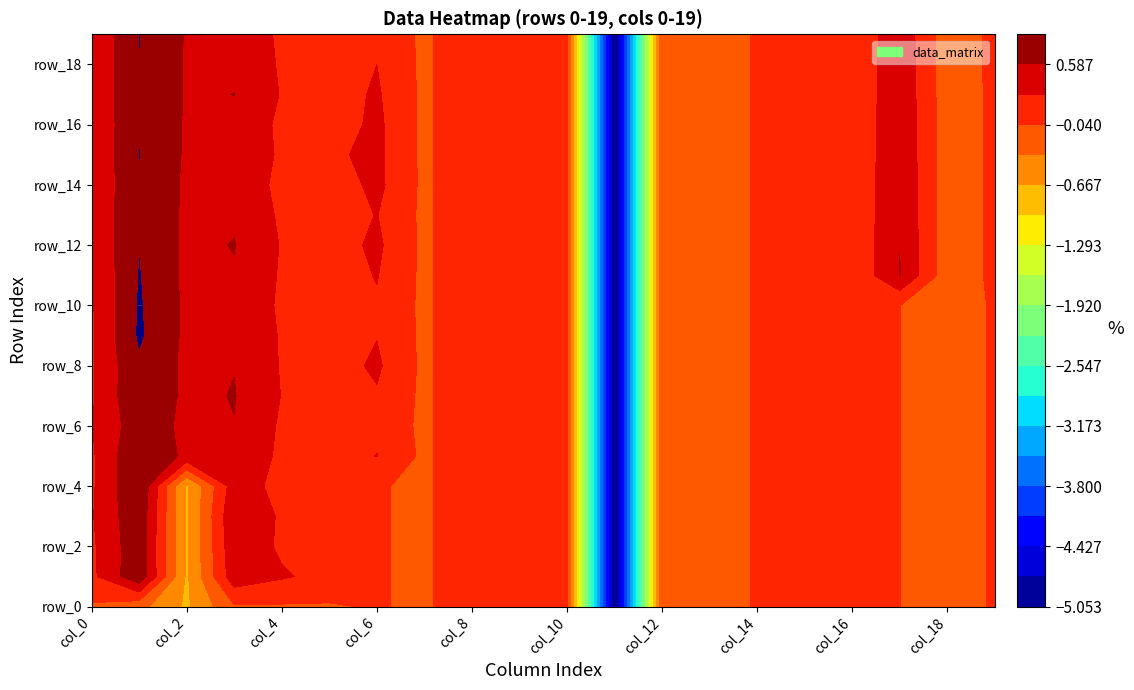

Is the value of row_9 at 1 greater than the value of row_17 at 15?

Yes